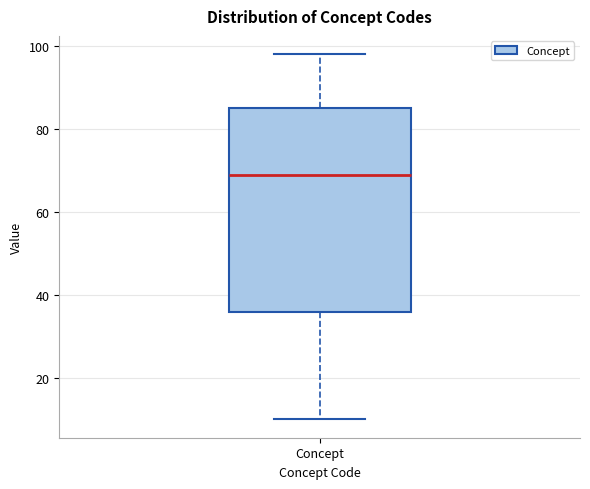

Read this box plot against the y-axis: the position of the median line, the range covered by the box, and the ends of both whiskers. The values are not printed on the chart, so give them approximately, as read against the axis.

median 70, box 36 to 86, whiskers 10 to 98